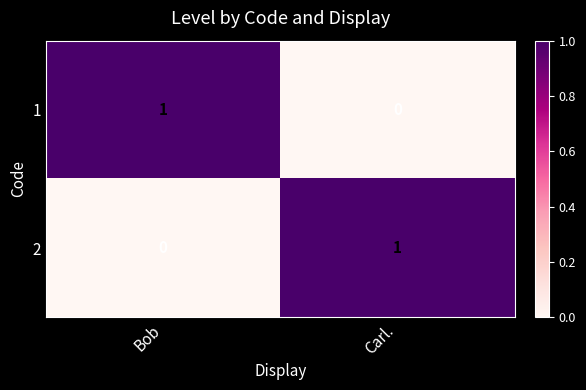

True or false: 2 has a value of 0 at Carl..

False